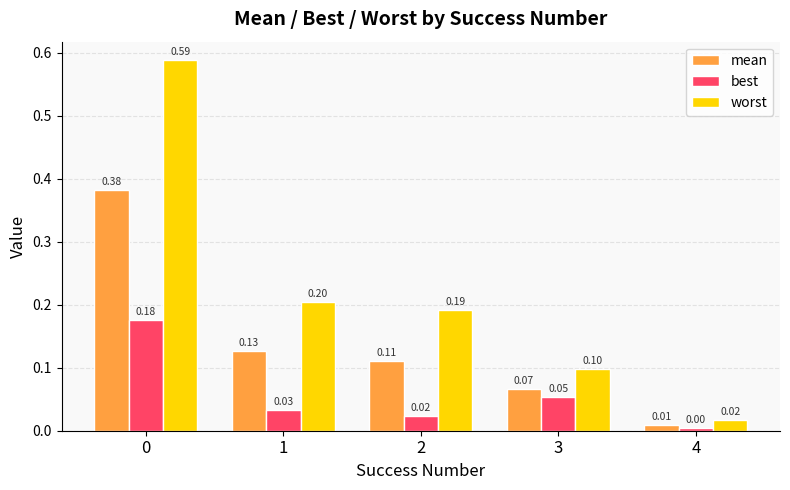

Is it true that best equals 0.0 at 2?

True